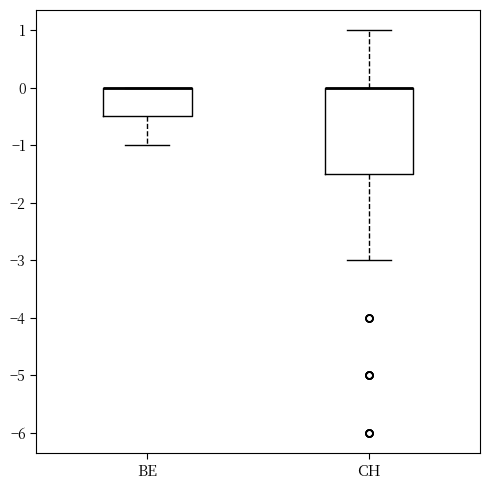

Reading left to right, read every box against the y-axis: the position of its median line, the range the box covers, and the ends of its whiskers. The values are not printed on the chart, so give them approximately, as read against the axis.

BE: median 0.0 (drawn on the box's upper edge), box -0.5 to 0.0, whiskers -1.0 to 0.0
CH: median 0.0 (drawn on the box's upper edge), box -1.5 to 0.0, whiskers -3.0 to 1.0